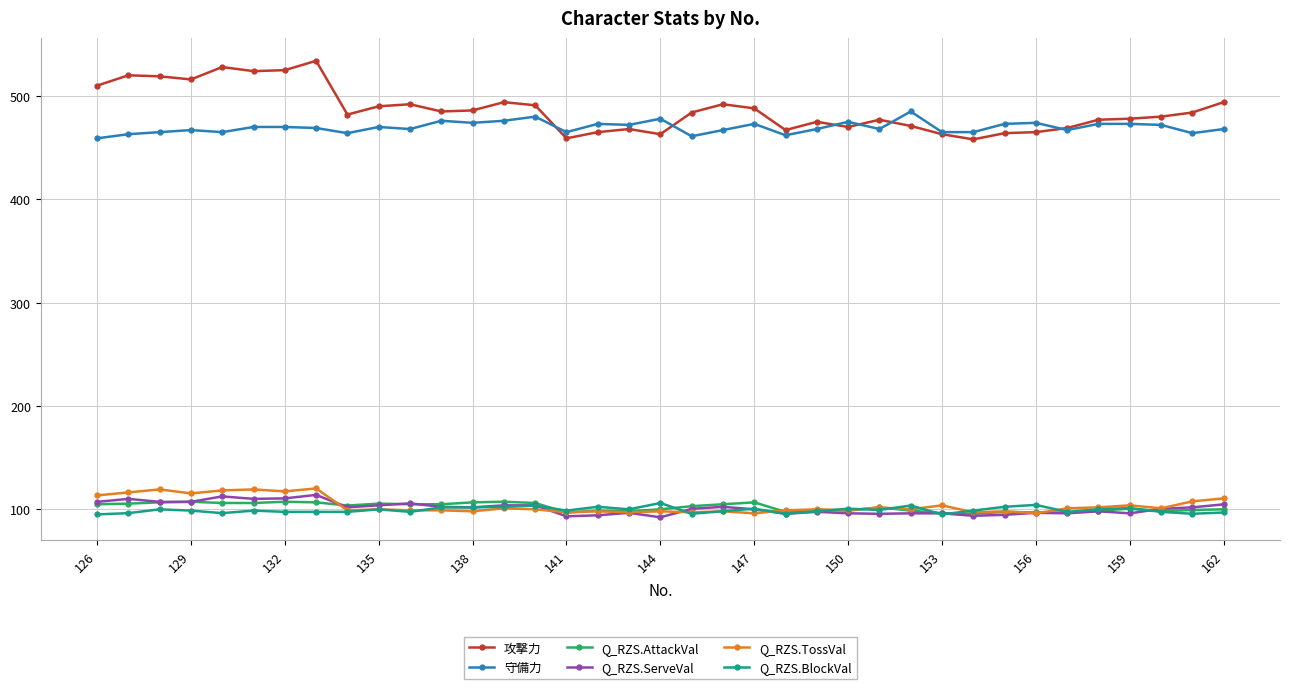

What is the value of the Q_RZS.BlockVal point at the 31st from the left?

104.3